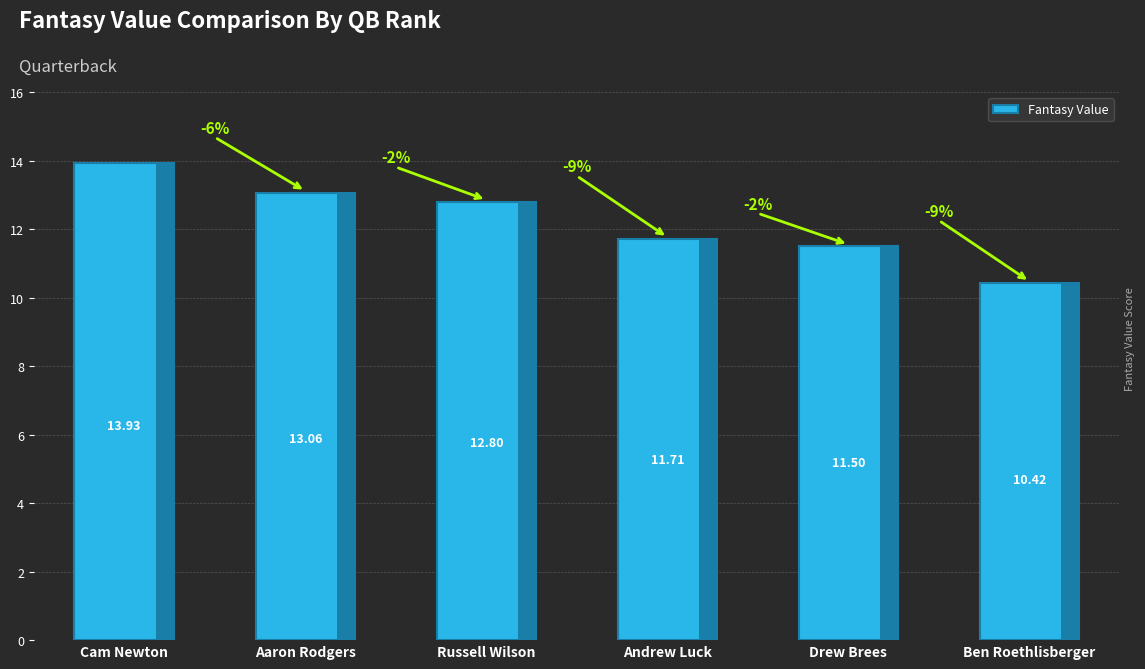

Does the chart contain stacked bars?

No